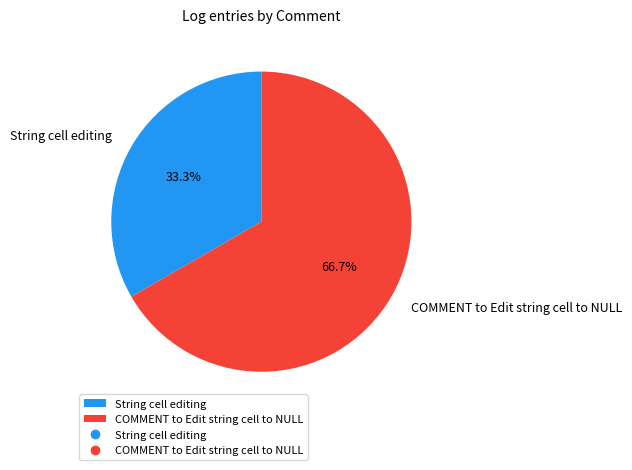

Rank the categories by value from lowest to highest.

String cell editing, COMMENT to Edit string cell to NULL